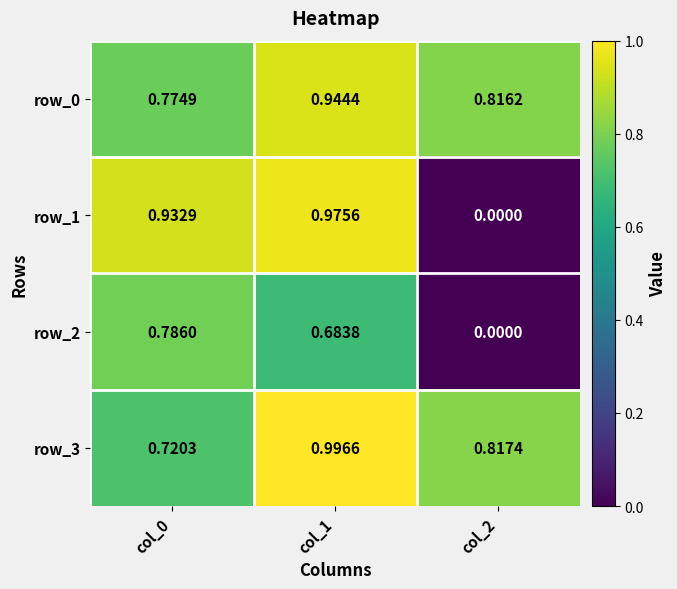

How many categories are shown in the chart?

3